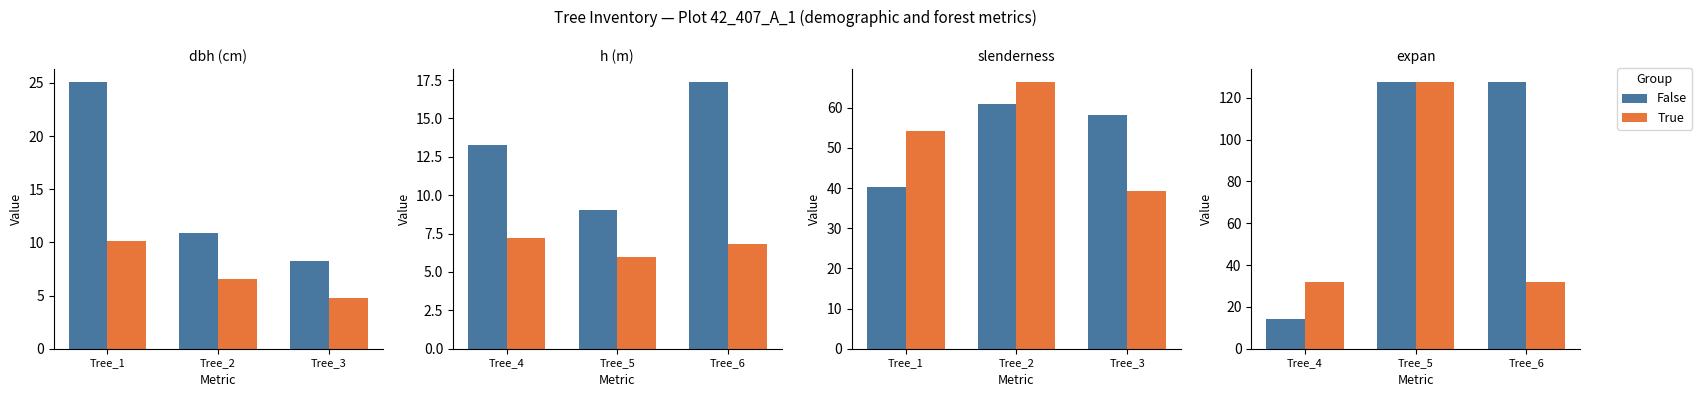

Rank the series by their average value, from lowest to highest.

True, False